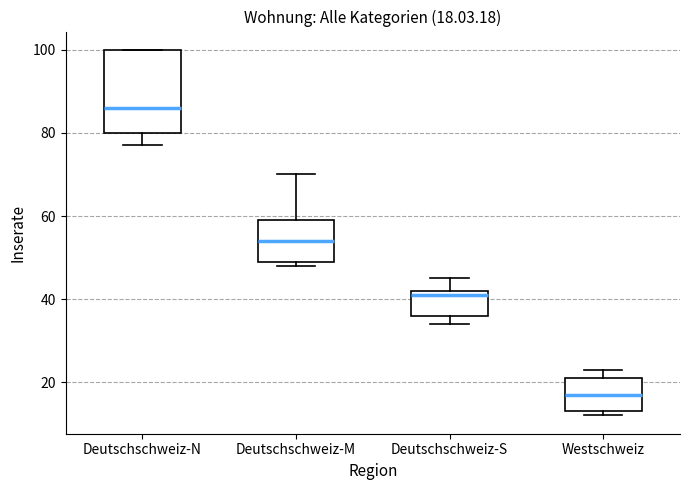

Which box has the highest median line?

Deutschschweiz-N